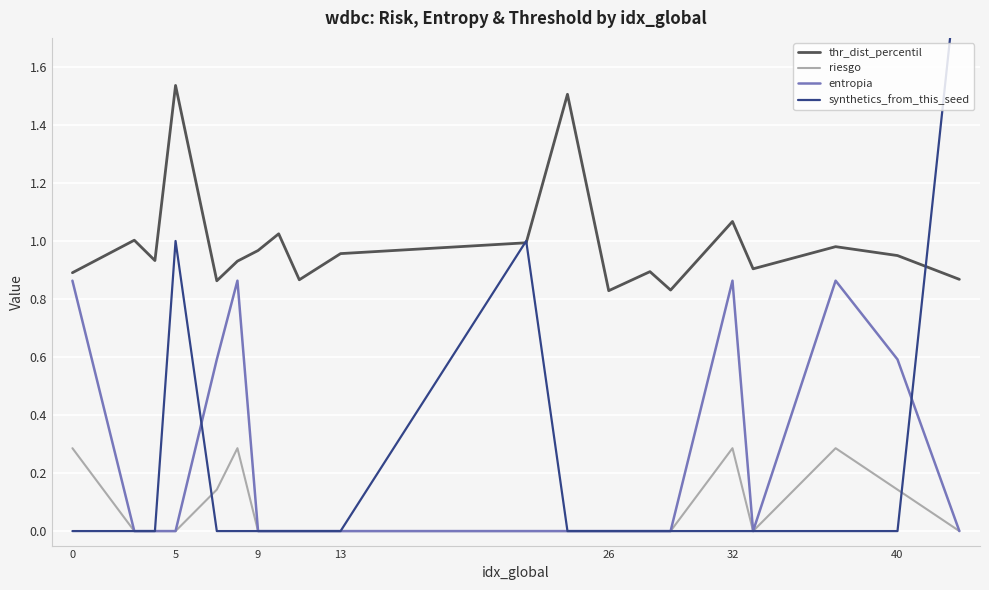

Which series ends up on top after the final intersection of riesgo and synthetics_from_this_seed?

synthetics_from_this_seed